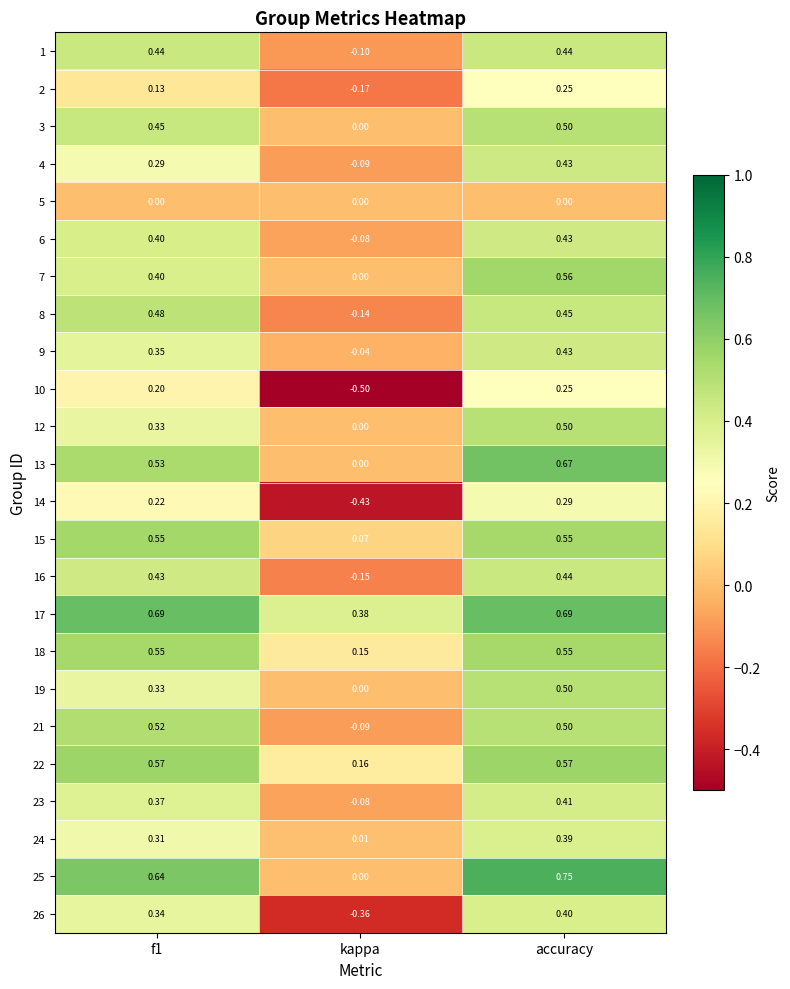

Which category has the lowest value across all series?

kappa